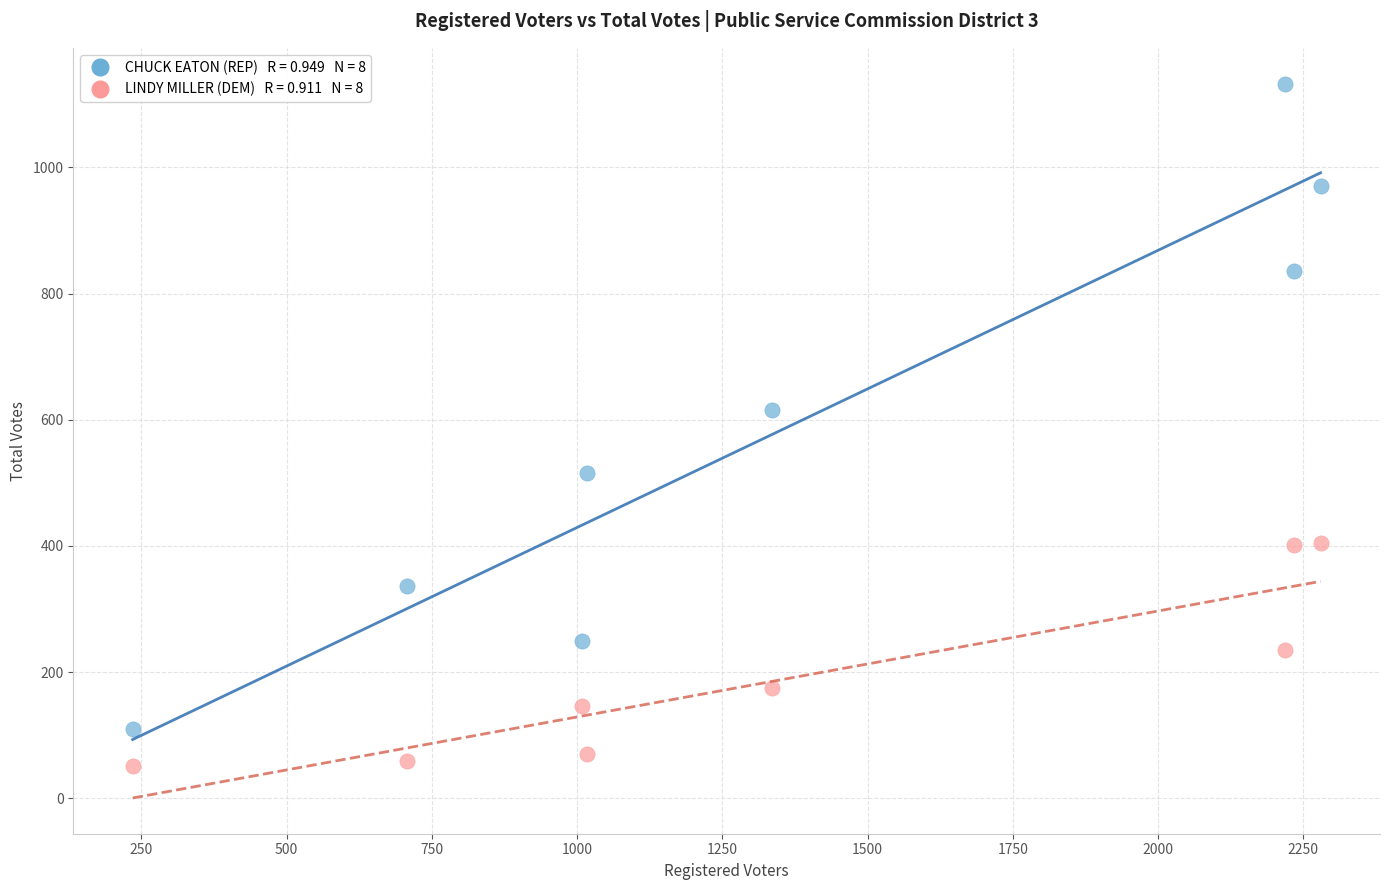

Across all series, what Y value is closest to 592?

616